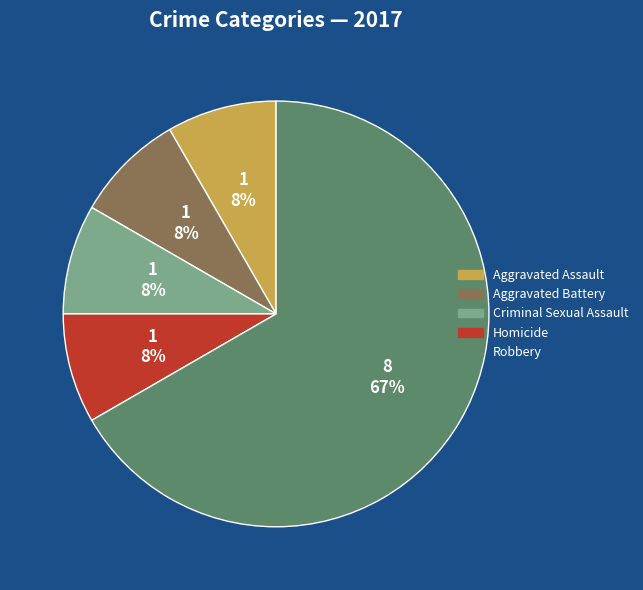

Is it true that Robbery is 67% of the pie?

True